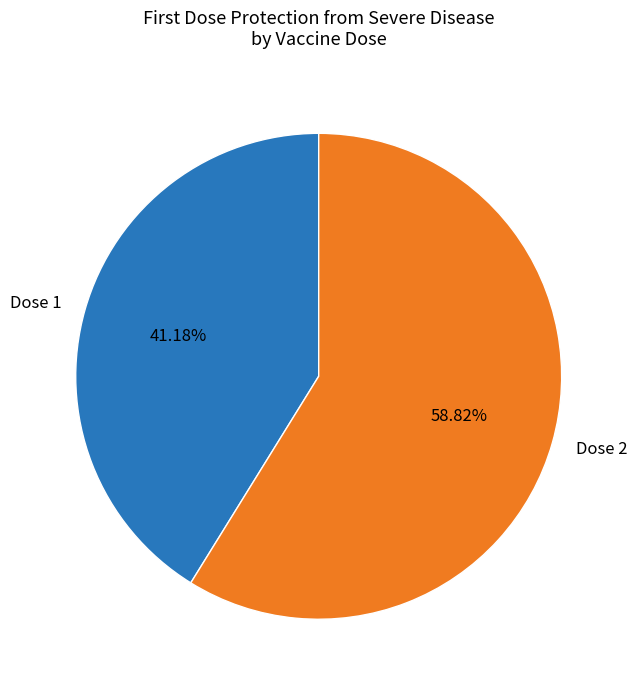

To the nearest percent, what is the average slice percentage?

50%